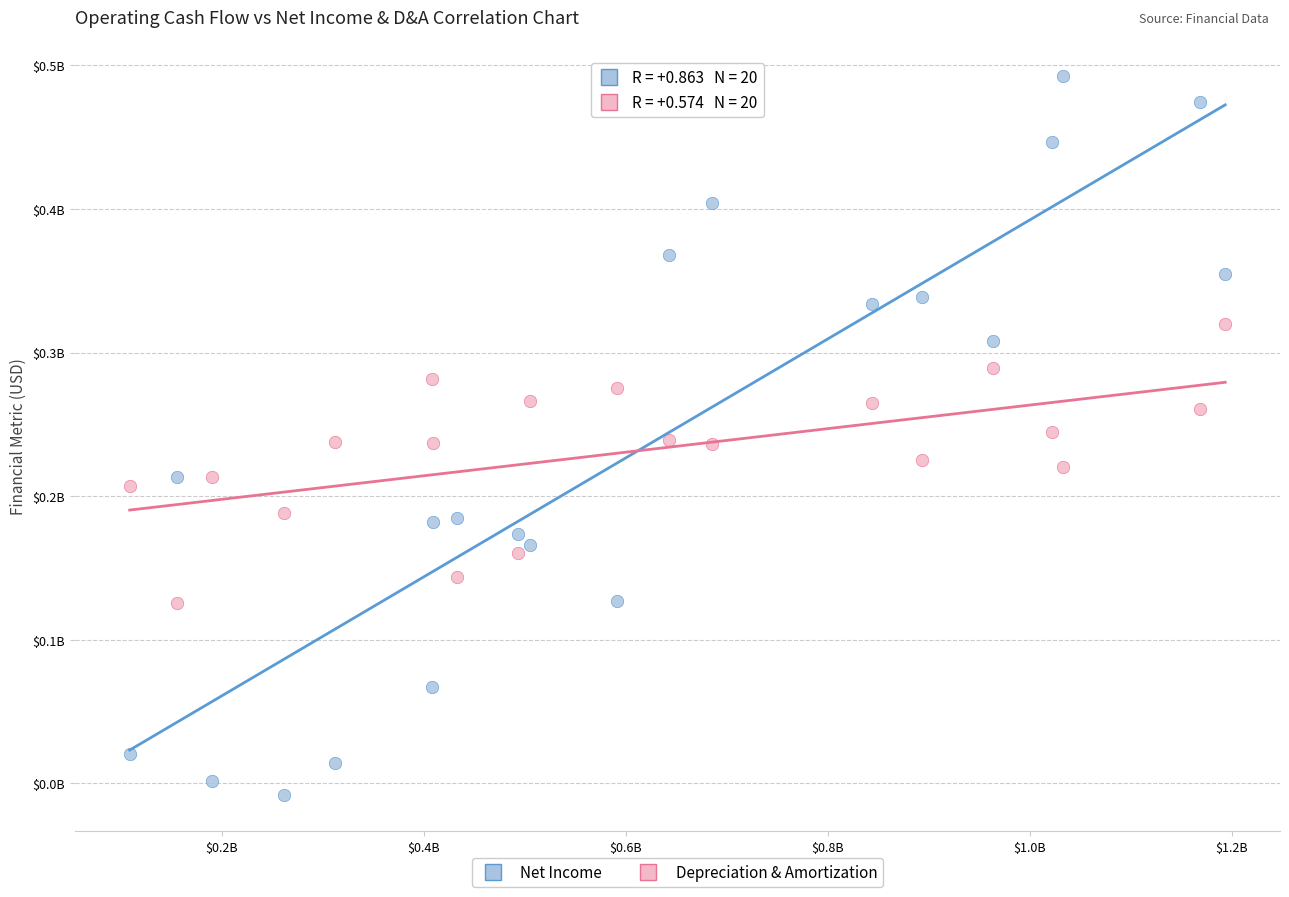

Which series contains the lowest Y value?

Net Income